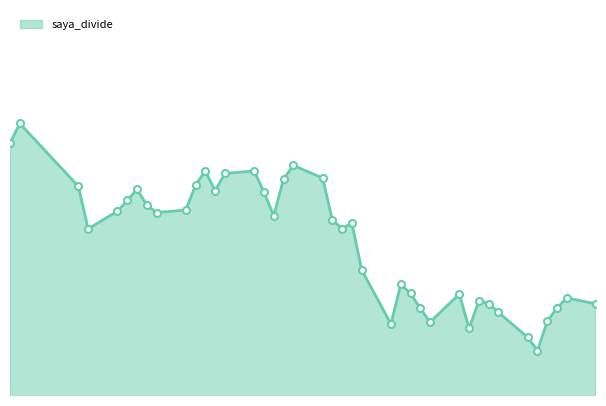

Is this an area chart (filled region under the line)?

Yes